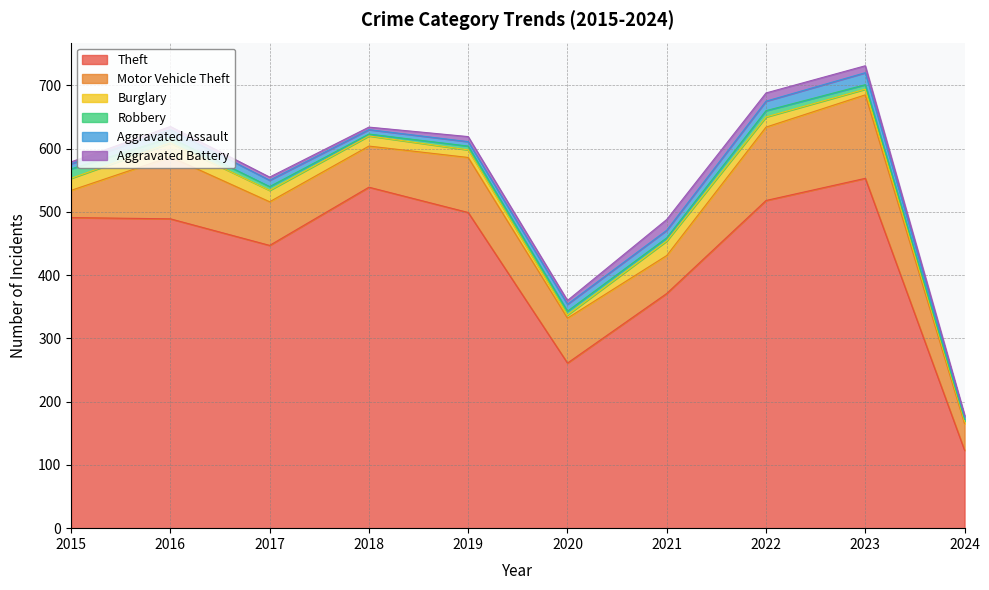

What is the sum of all Aggravated Battery values?

75